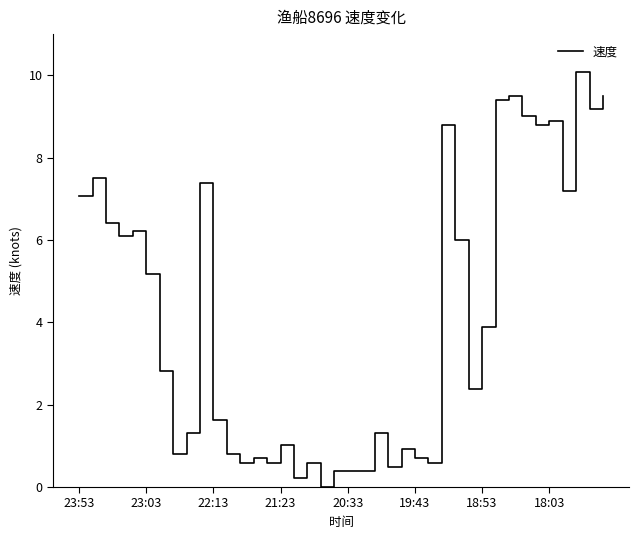

True or false: the data shows 14.3 at 18:03.

False